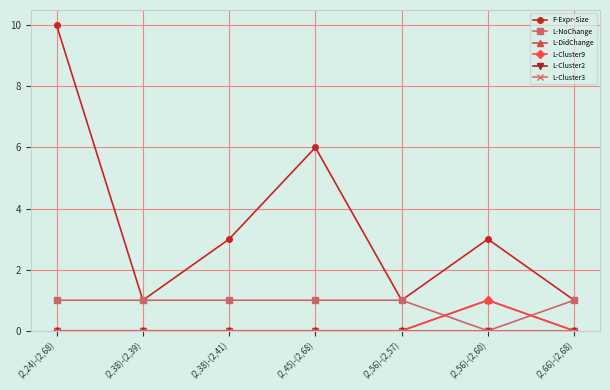

Does the chart have visible grid lines?

Yes